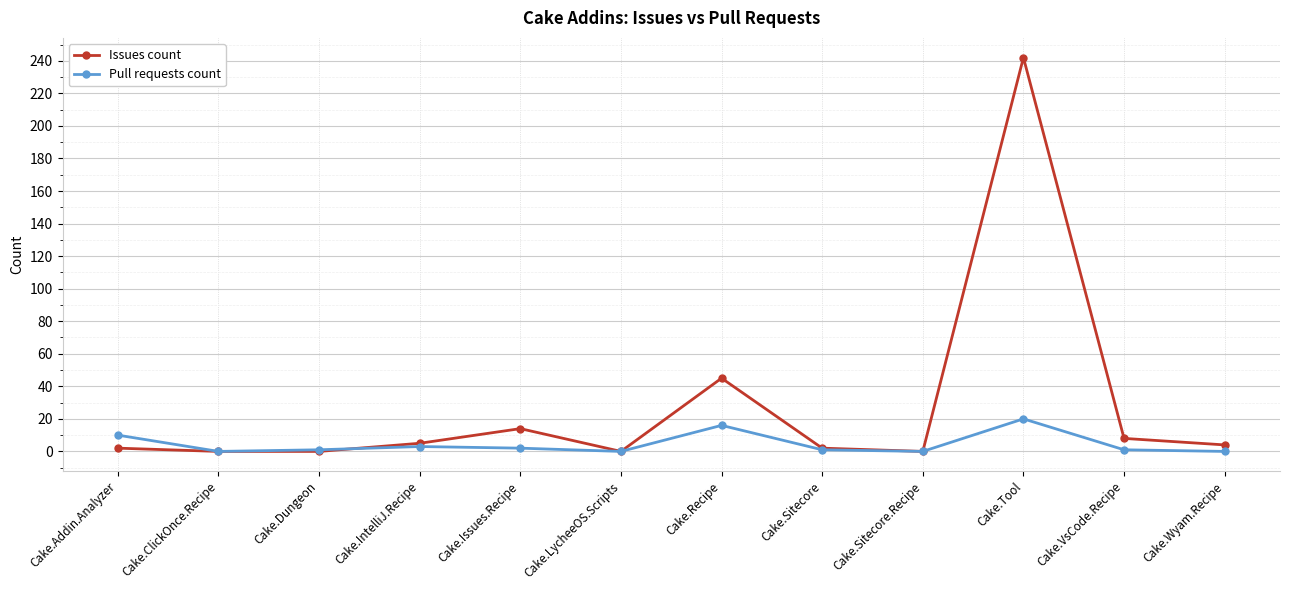

What is the label of the 5th point from the left?

Cake.Issues.Recipe